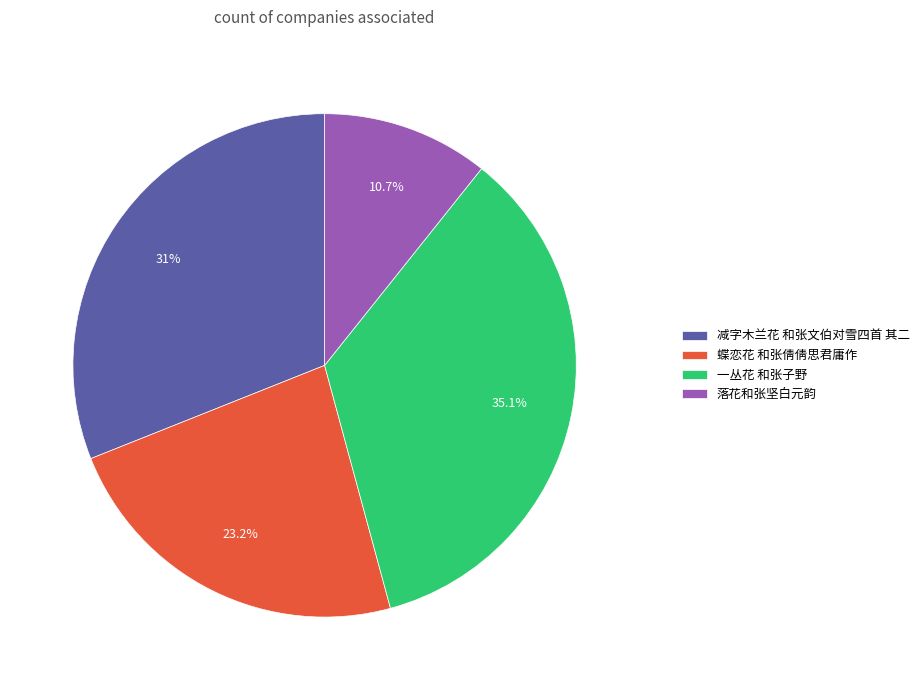

Count the number of slices in the pie.

4